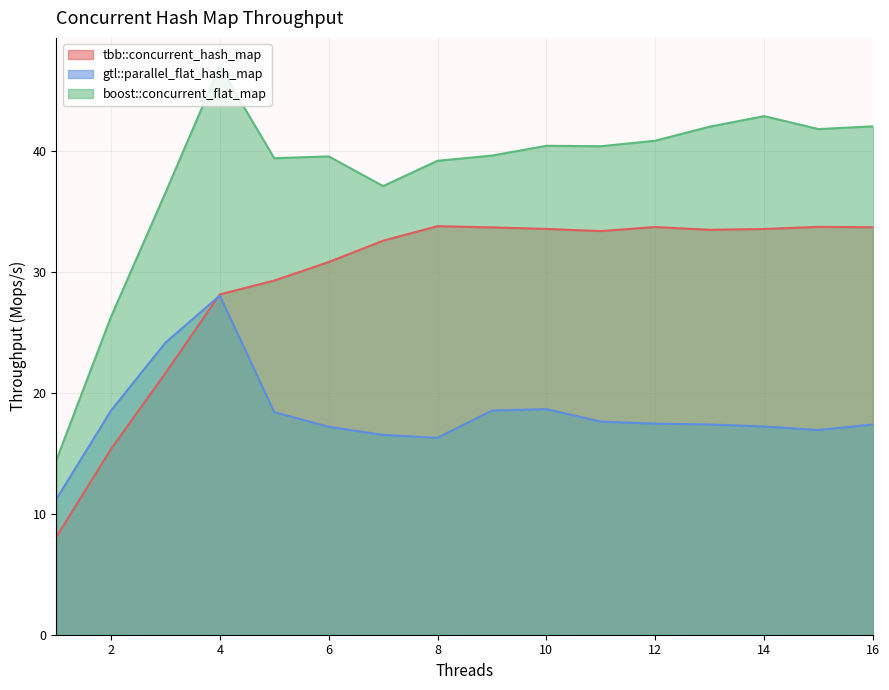

At how many categories does at least one series exceed 36?

14